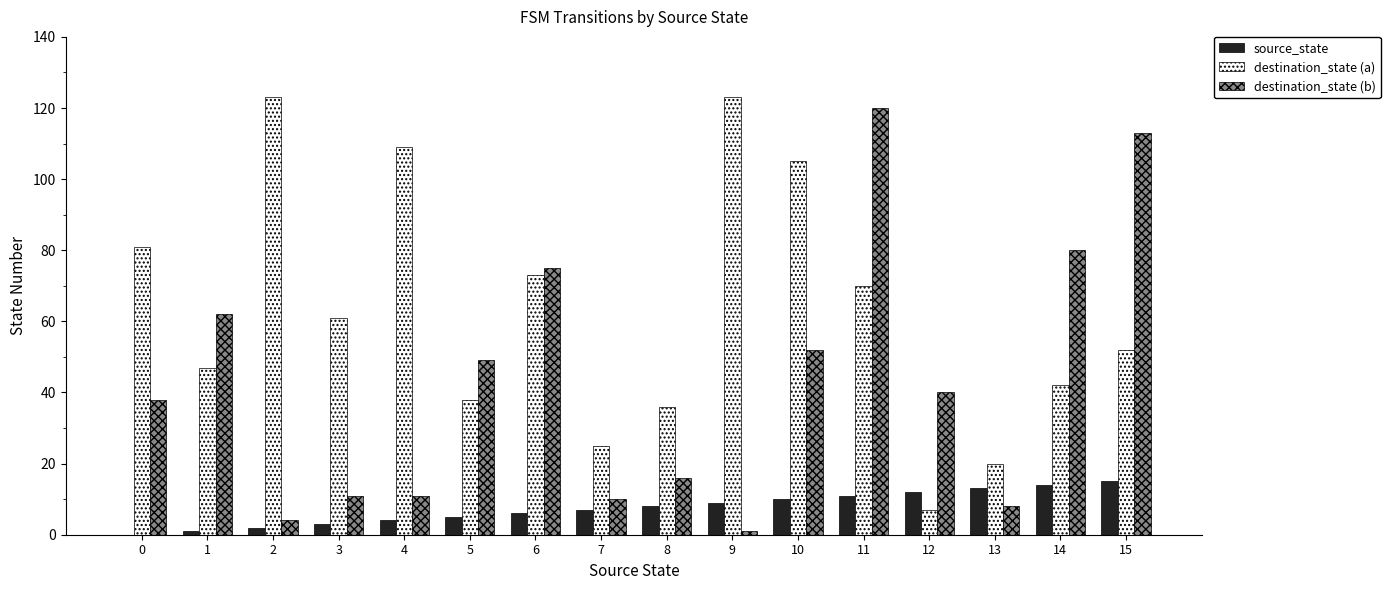

At which label does destination_state (b) first exceed 40?

1